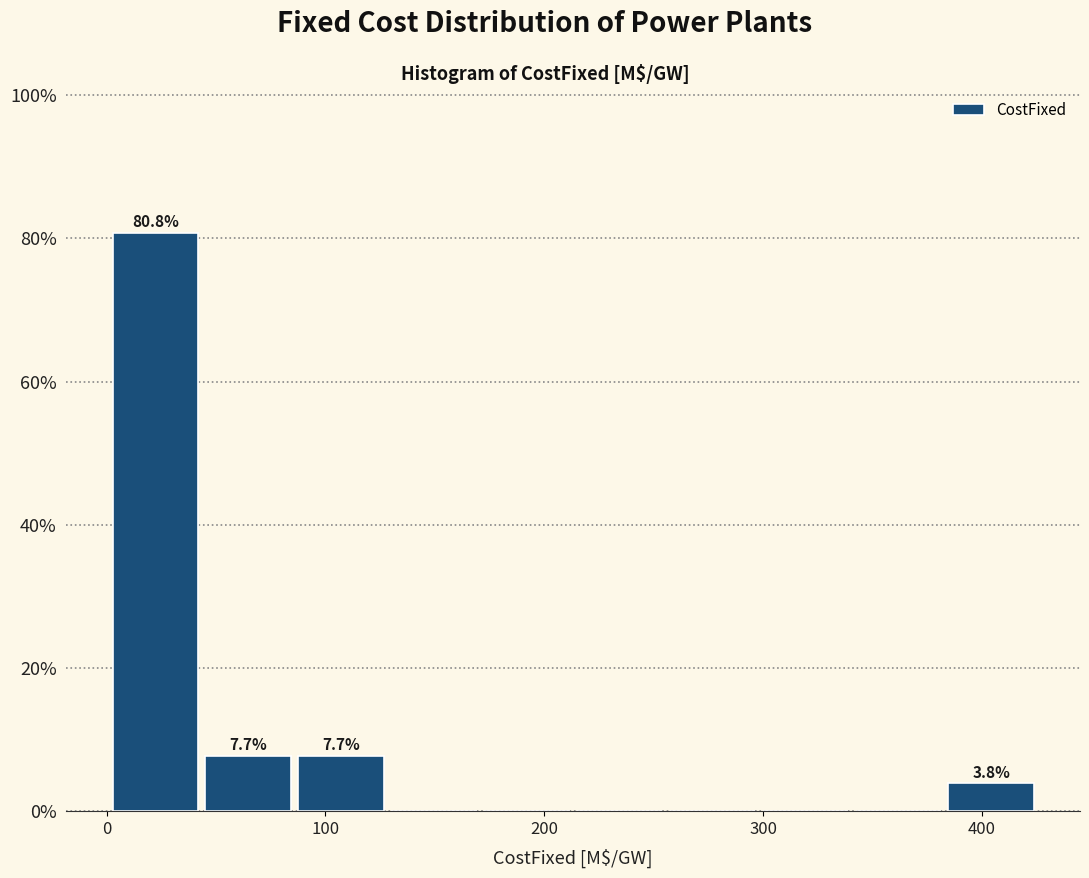

Which range on the x-axis has the tallest bar?

0 to 40